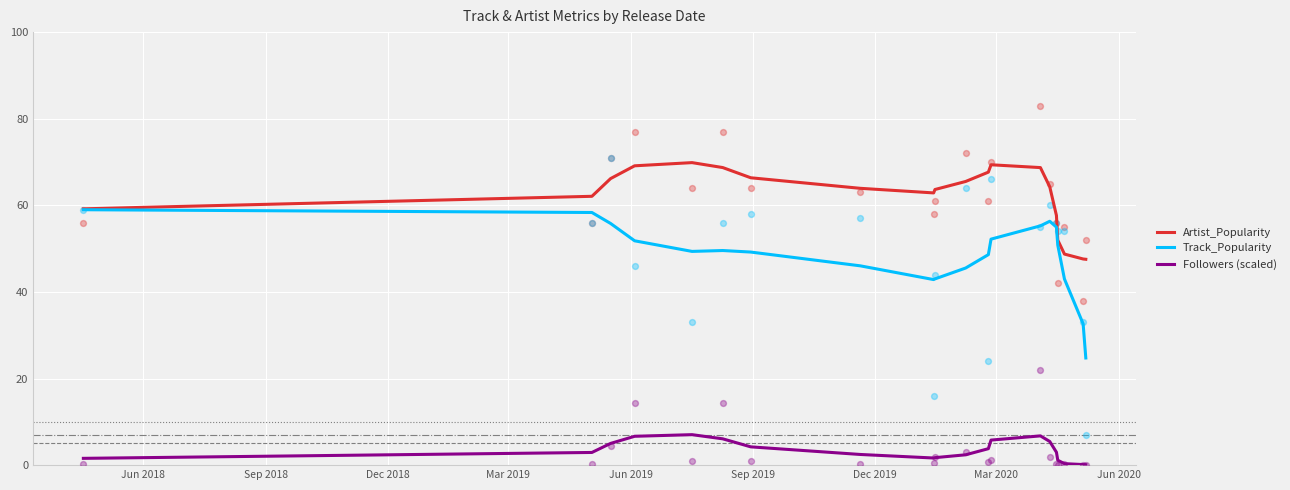

What is the highest value of the Track_Popularity series?

59.0